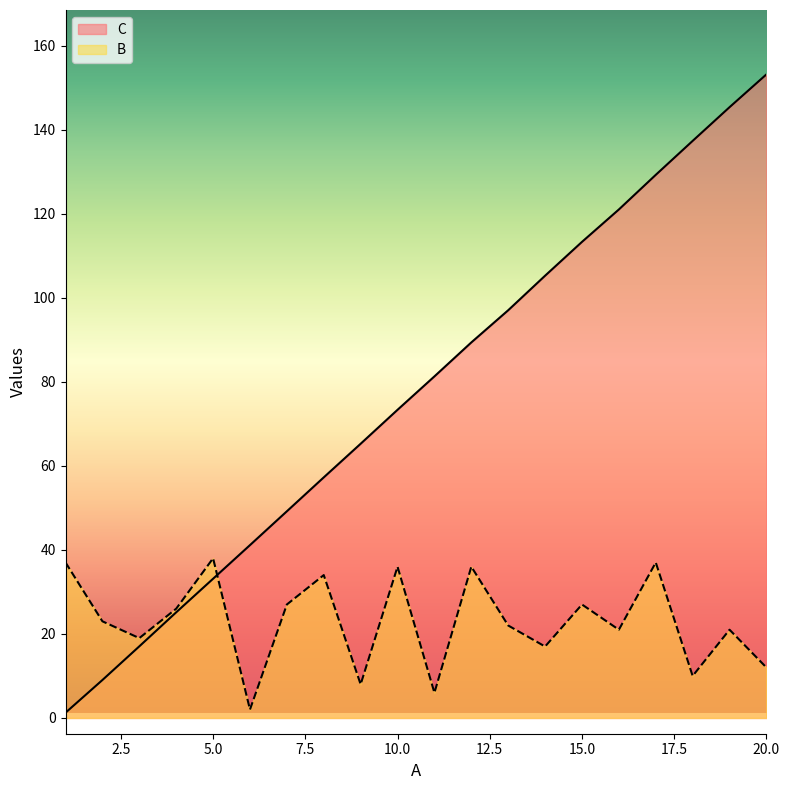

Reading right to left, what are all the values shown in this chart?

C: 153.2	145.3	137.3	129.2	121.0	113.3	105.2	97.0	89.4	81.3	73.3	65.2	57.2	49.2	41.1	33.1	25.1	17.0	9.0	1.2
B: 12.0	21.0	10.0	37.0	21.0	27.0	17.0	22.0	36.0	6.0	36.0	8.0	34.0	27.0	2.0	38.0	26.0	19.0	23.0	37.0